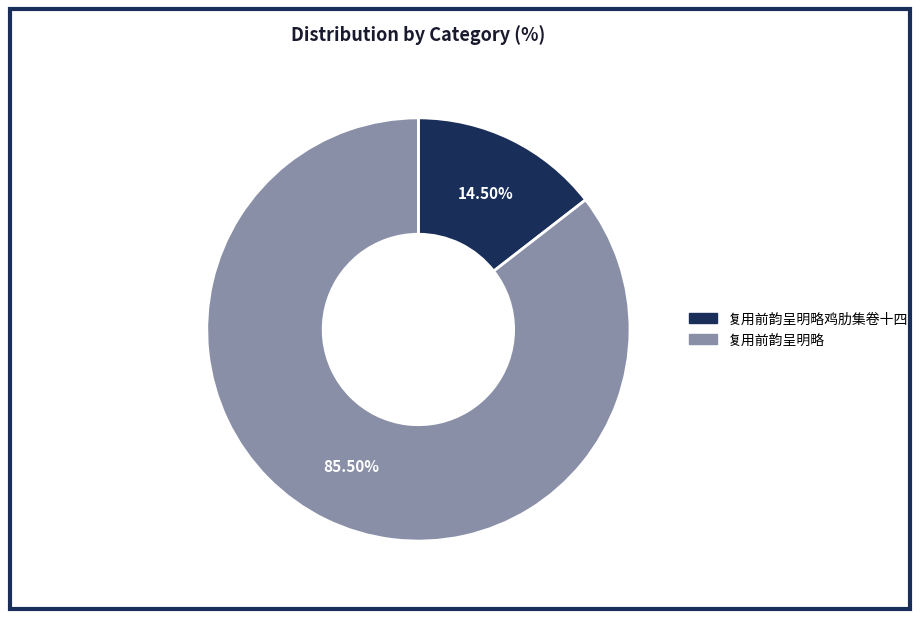

Which slice is the largest?

复用前韵呈明略